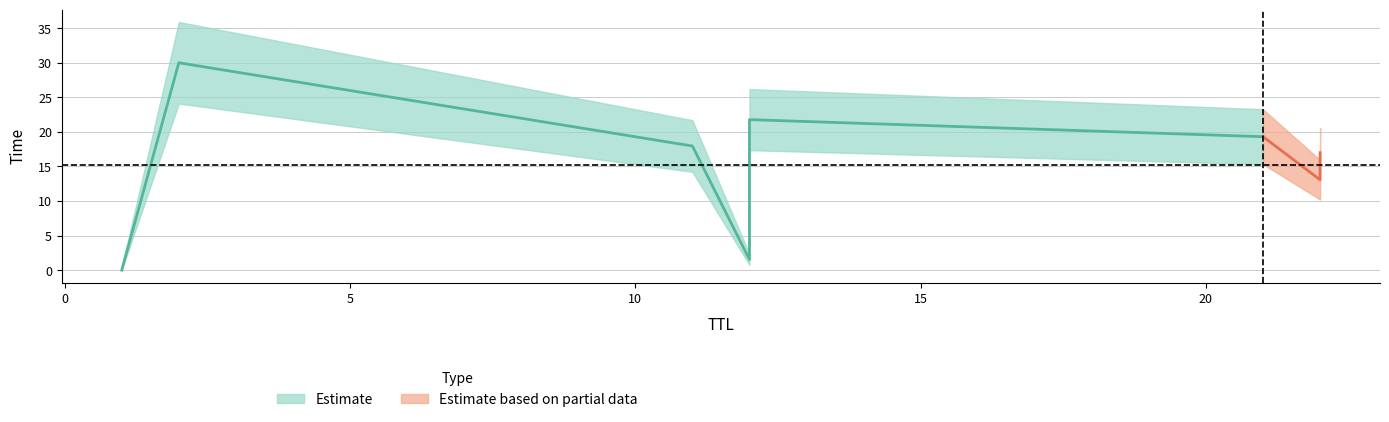

Where do TTL and Time first cross each other?

22 and 12